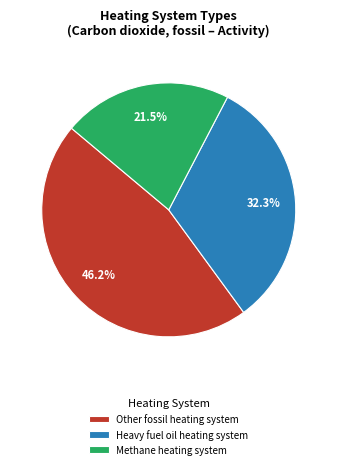

Does any single category account for the majority?

No